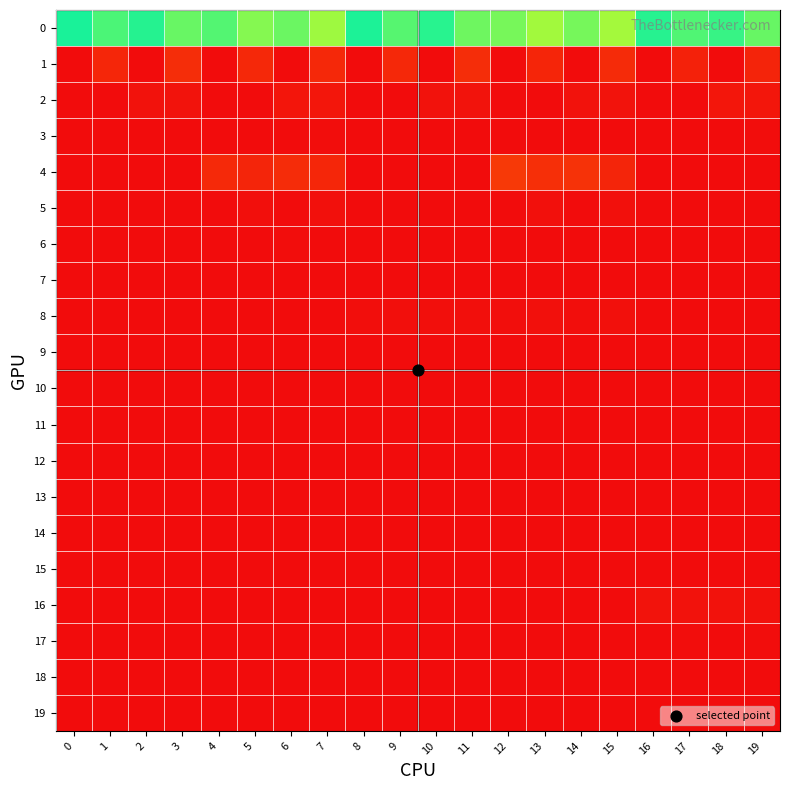

Which series has the largest total across all categories?

row_0